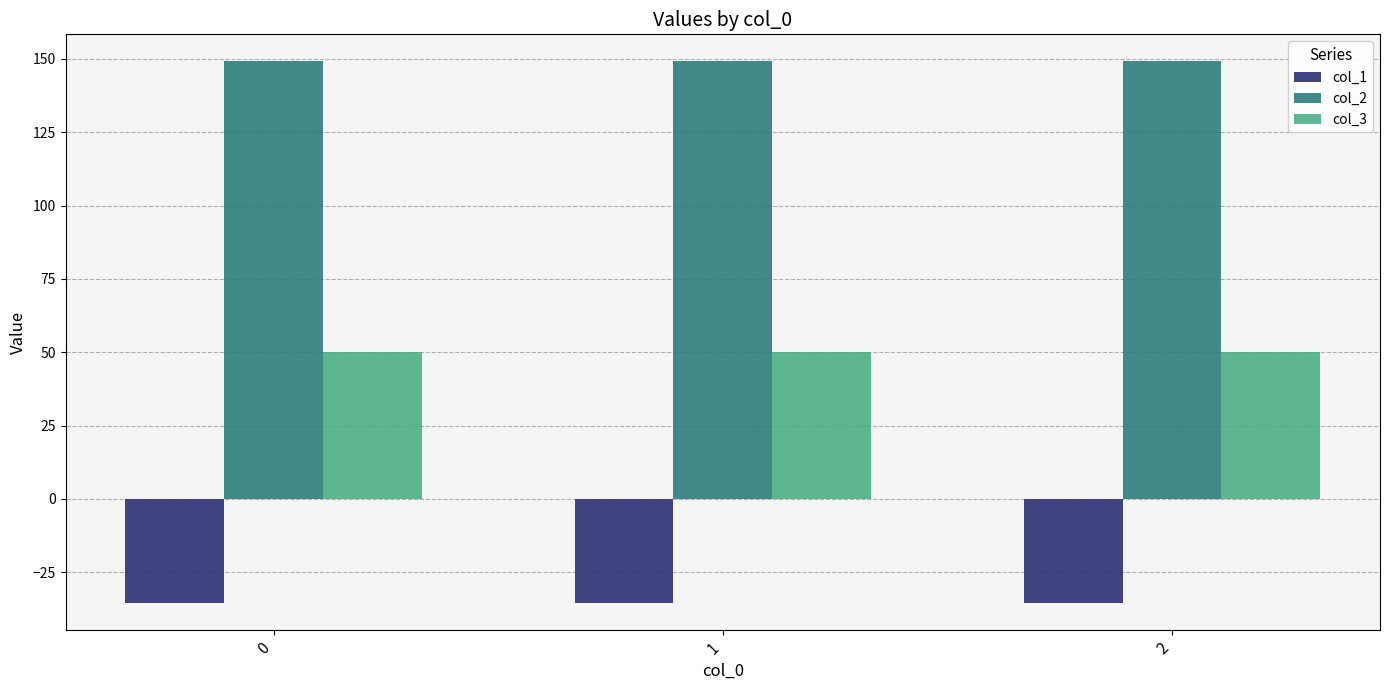

Rank the series at 1 from lowest to highest value.

col_1, col_3, col_2